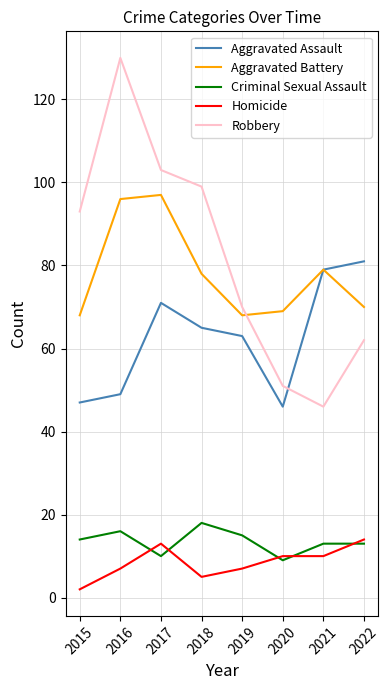

What is the lowest value of the Aggravated Assault series?

46